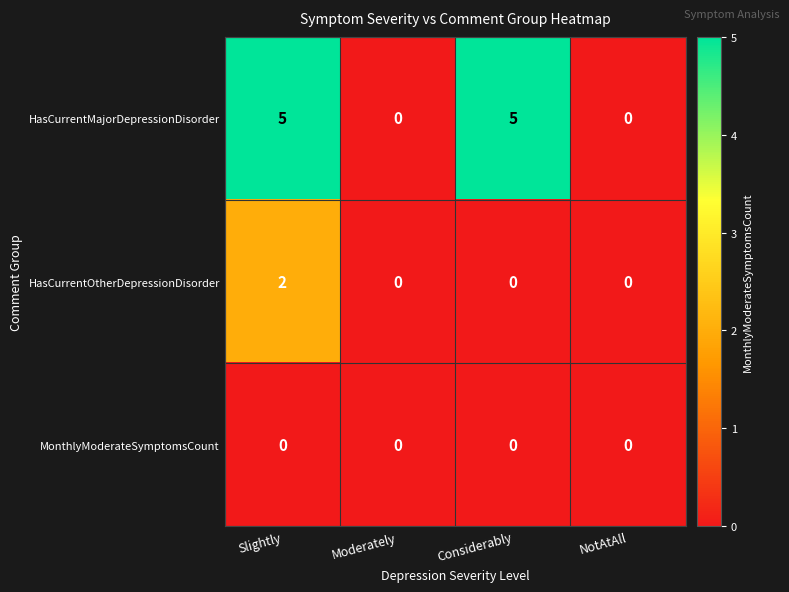

Reading left to right, extract all data points from this chart.

HasCurrentMajorDepressionDisorder: 5	0	5	0
HasCurrentOtherDepressionDisorder: 2	0	0	0
MonthlyModerateSymptomsCount: 0	0	0	0